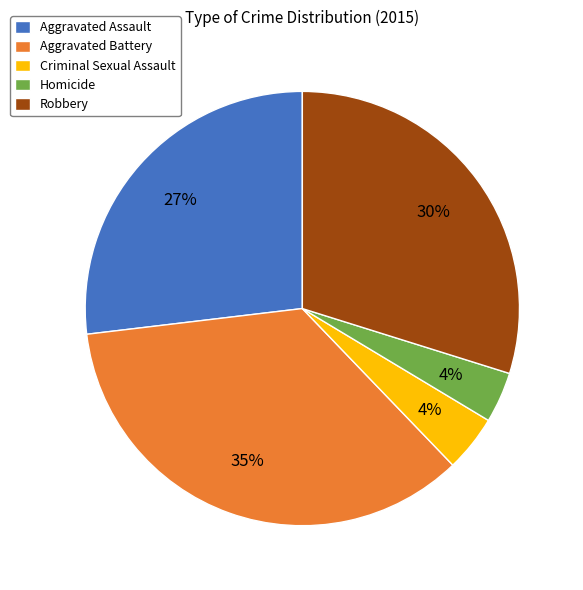

Does Robbery represent more than half of the total?

No